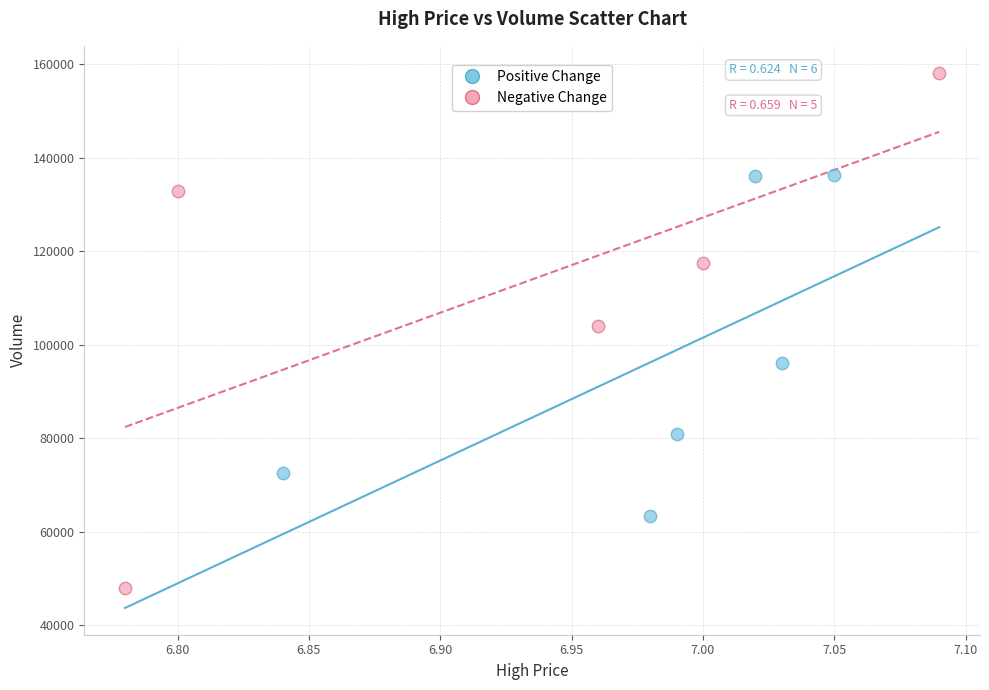

What are all the series names shown in the legend?

Positive Change, Negative Change